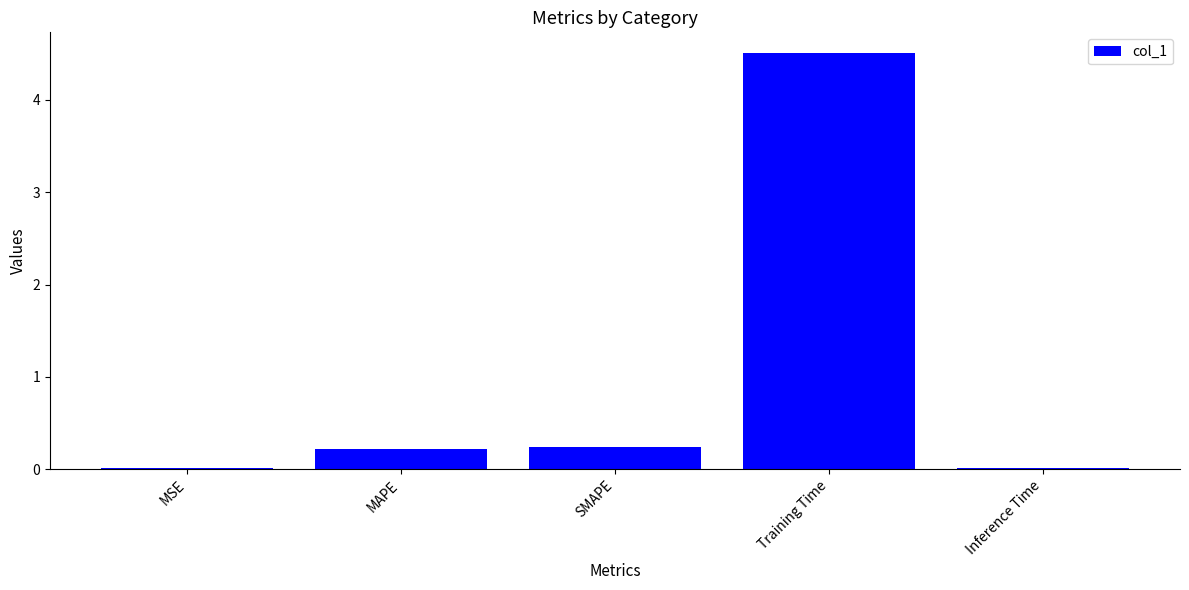

Between MSE and Training Time, which is larger?

Training Time